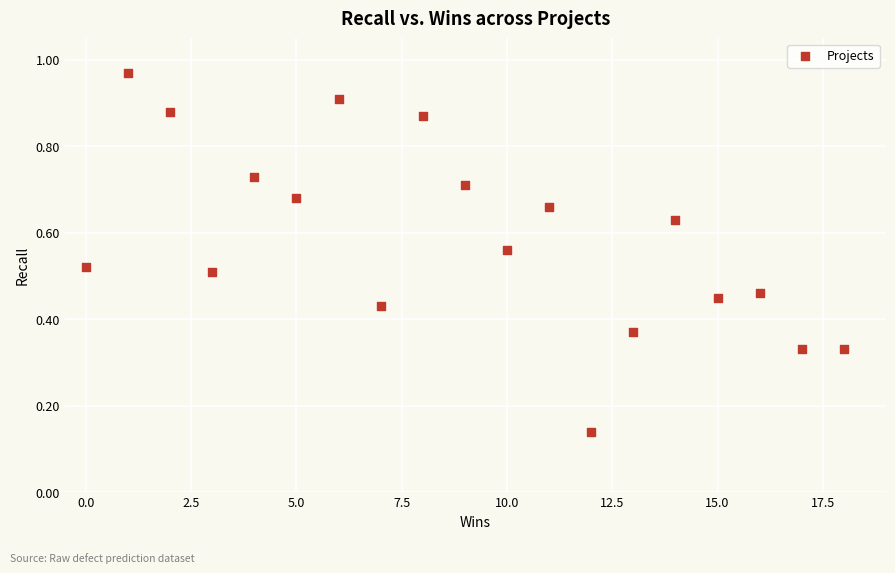

What is the range of X values (max minus min)?

18.0